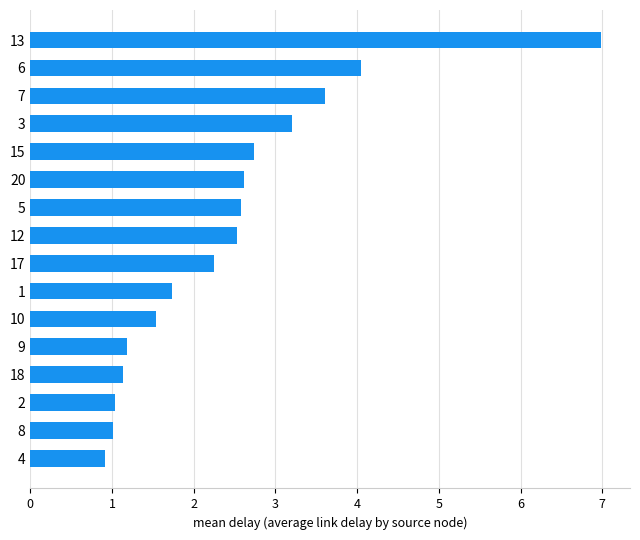

Does the chart contain any negative values?

No